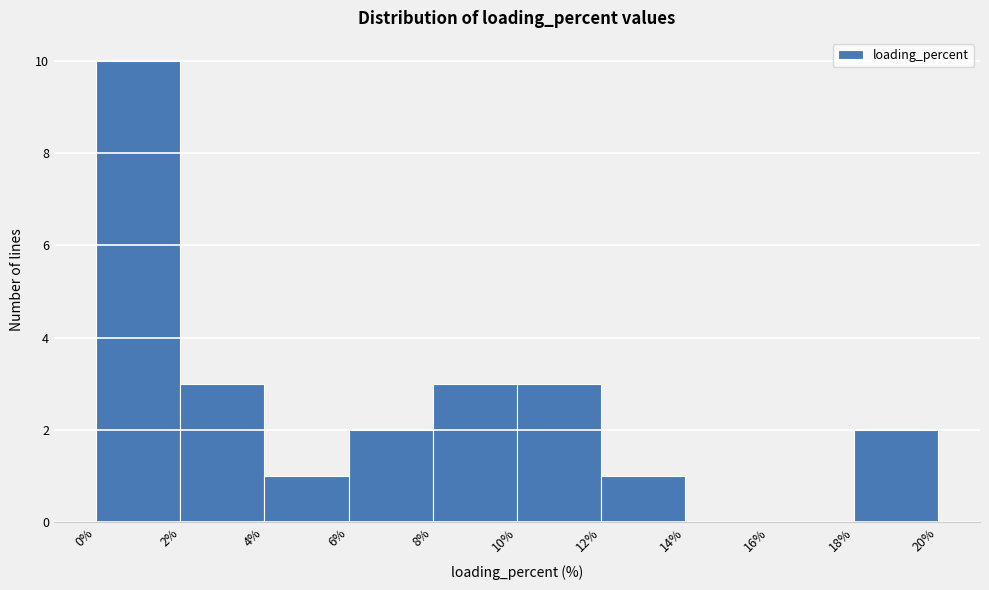

How tall is the bar that spans 0% to 2% on the x-axis? The values are not printed on the chart, so give them approximately, as read against the axis.

10